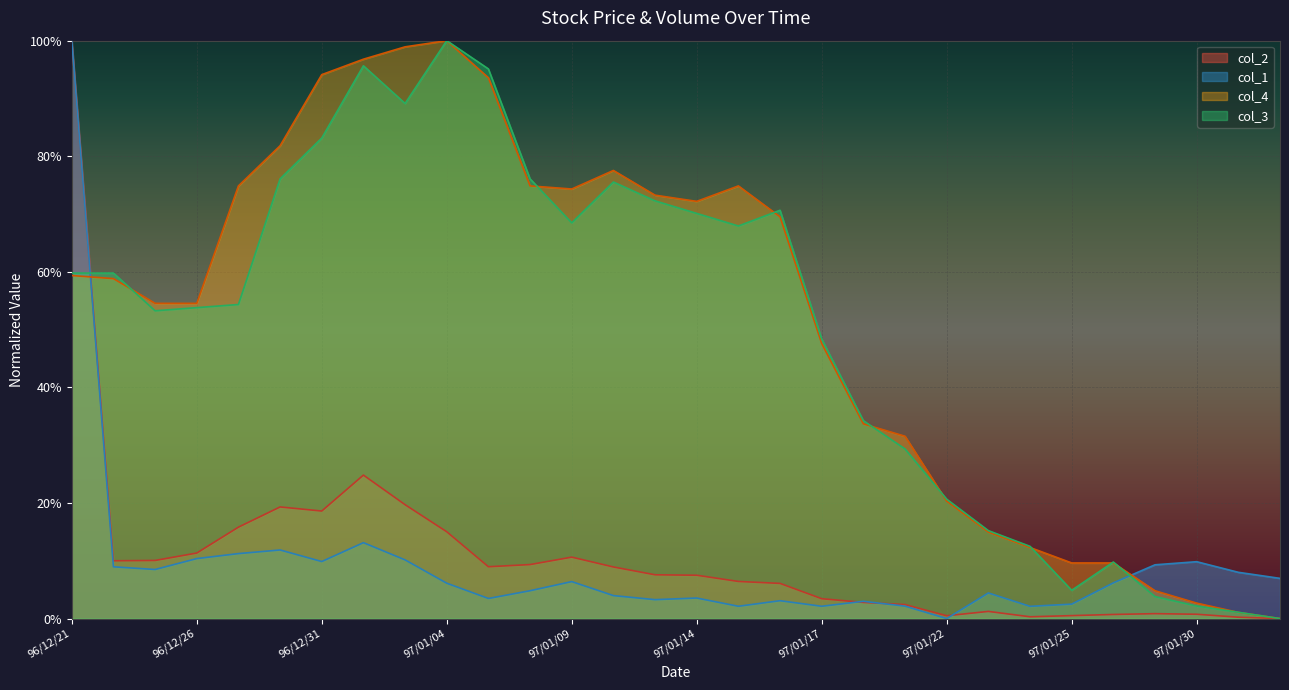

What is the difference between the second highest and minimum values in the col_3 series?

1.0